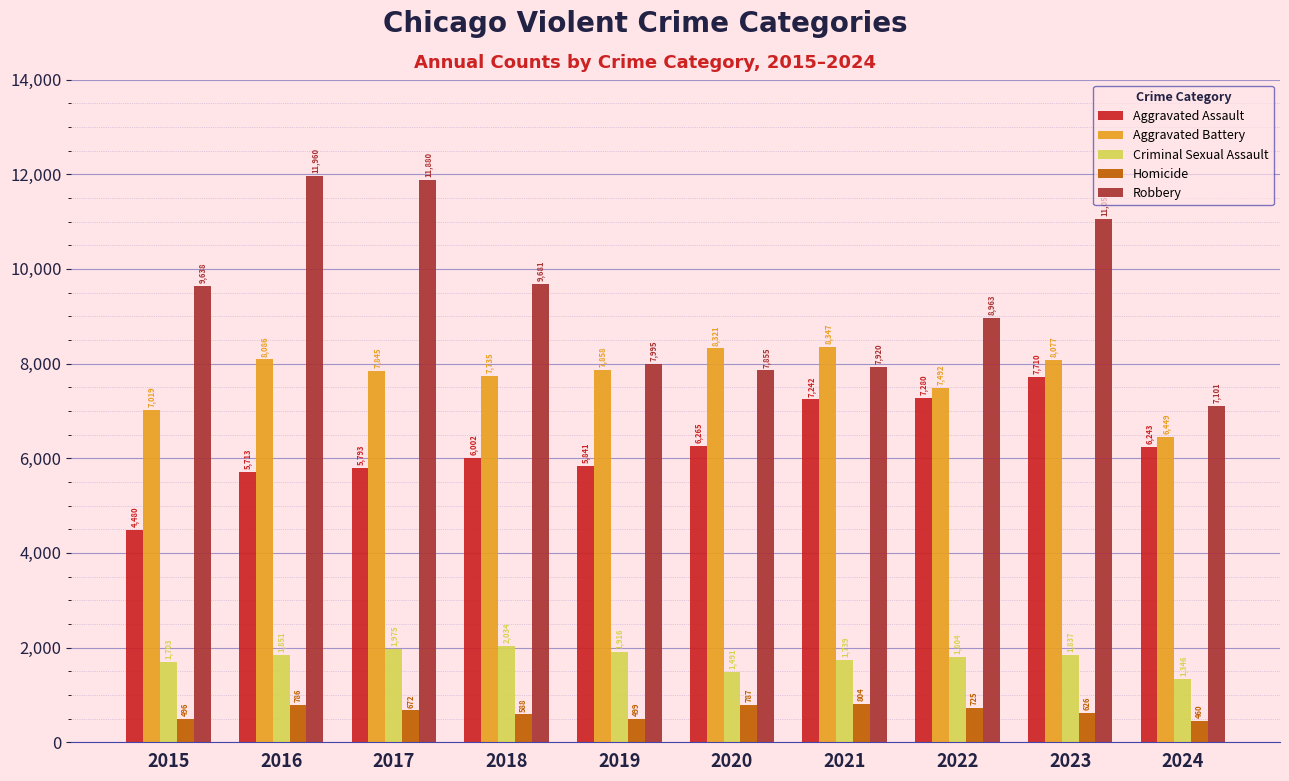

How many bars are there in total?

50